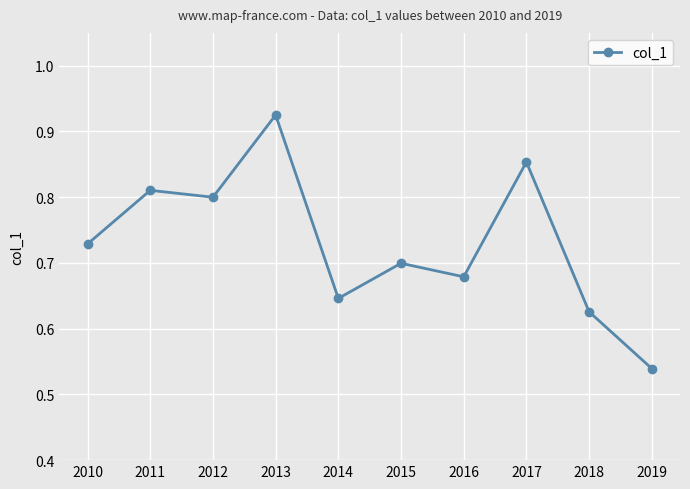

List the labels in order of value, largest first.

2013, 2017, 2011, 2012, 2010, 2015, 2016, 2014, 2018, 2019